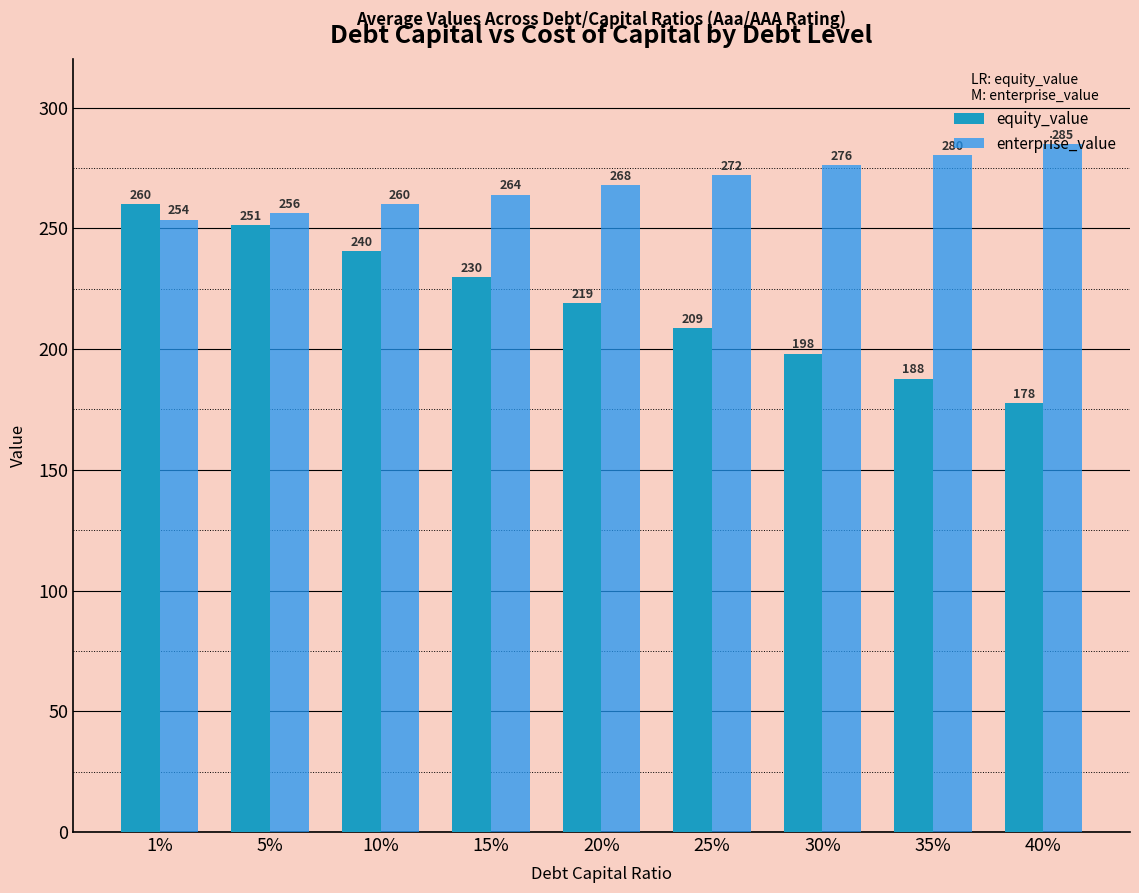

What position from the right is 10%?

7